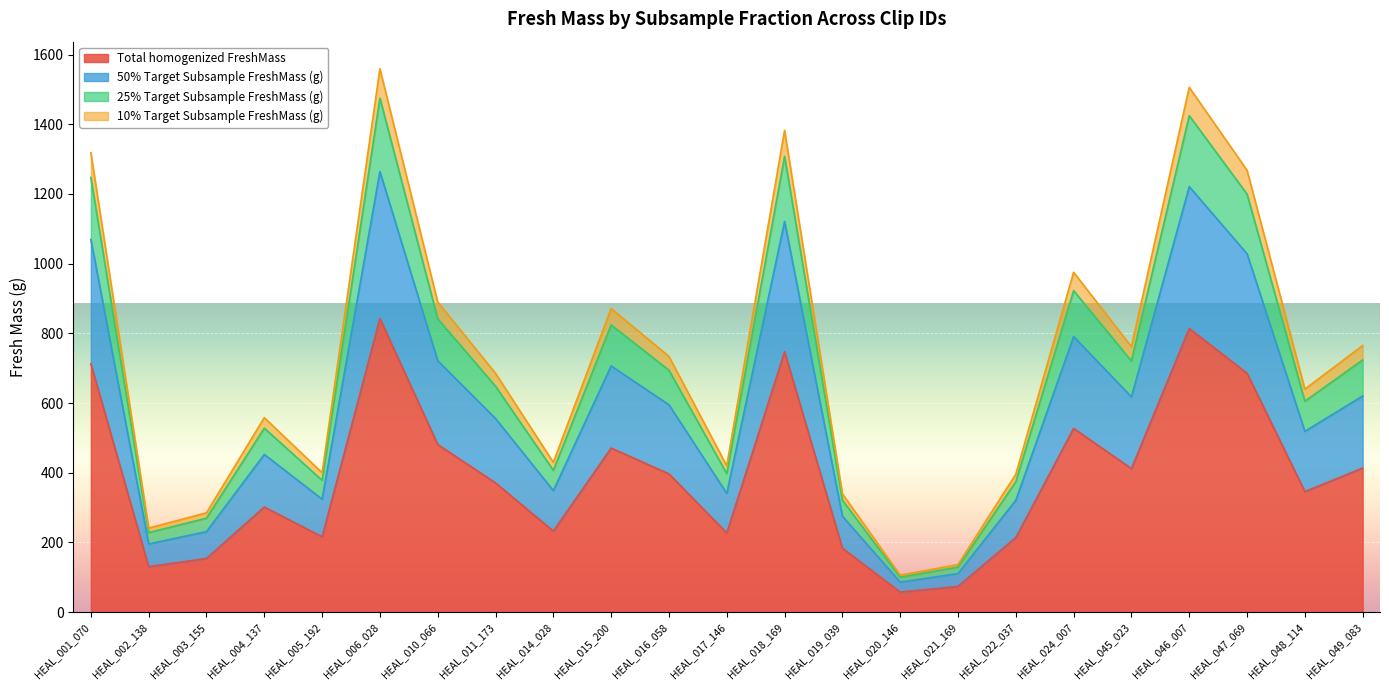

Between HEAL_005_192 and HEAL_015_200, which is larger?

HEAL_015_200